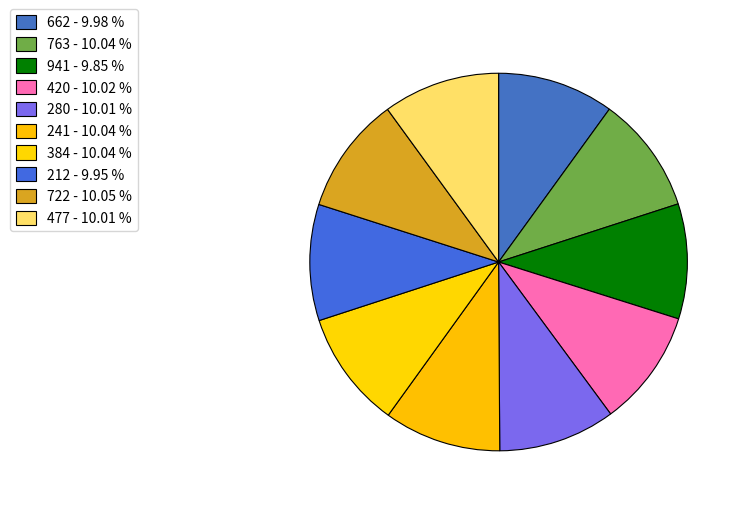

Count the number of slices in the pie.

10